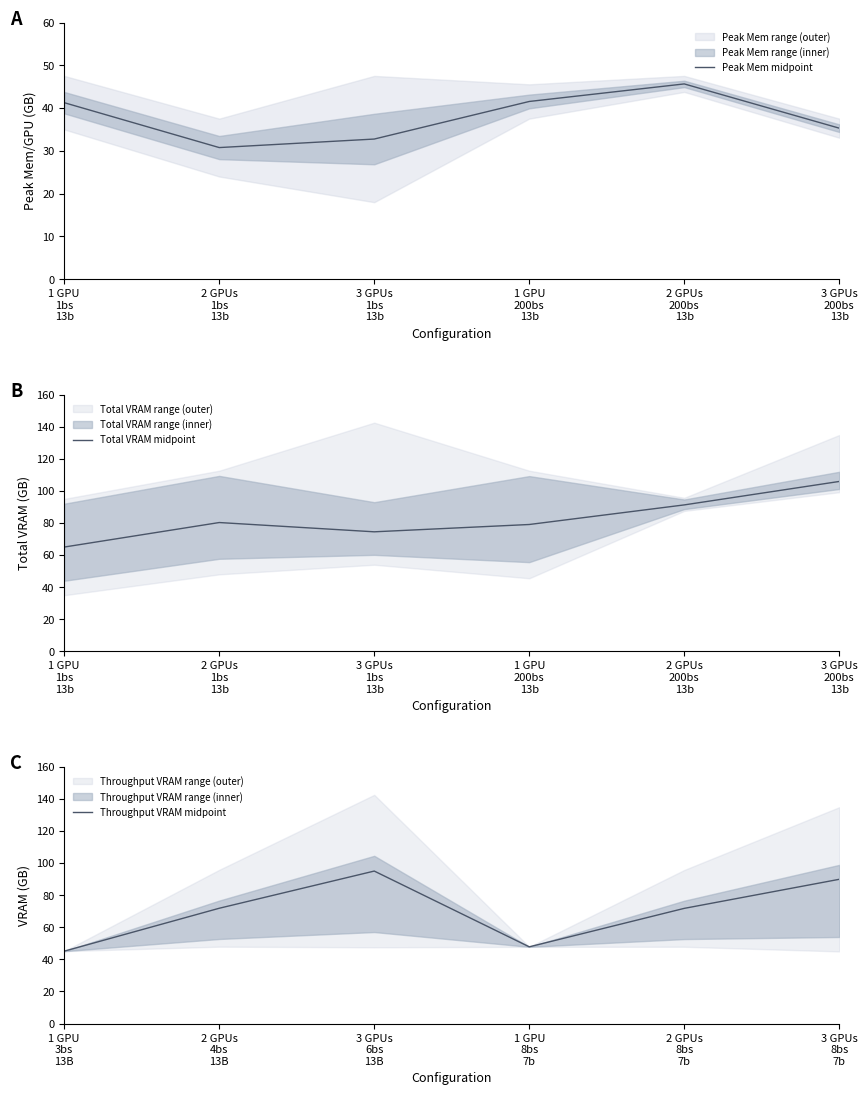

Which has a higher value, 1 GPU
200bs
13b or 2 GPUs
200bs
13b?

2 GPUs
200bs
13b